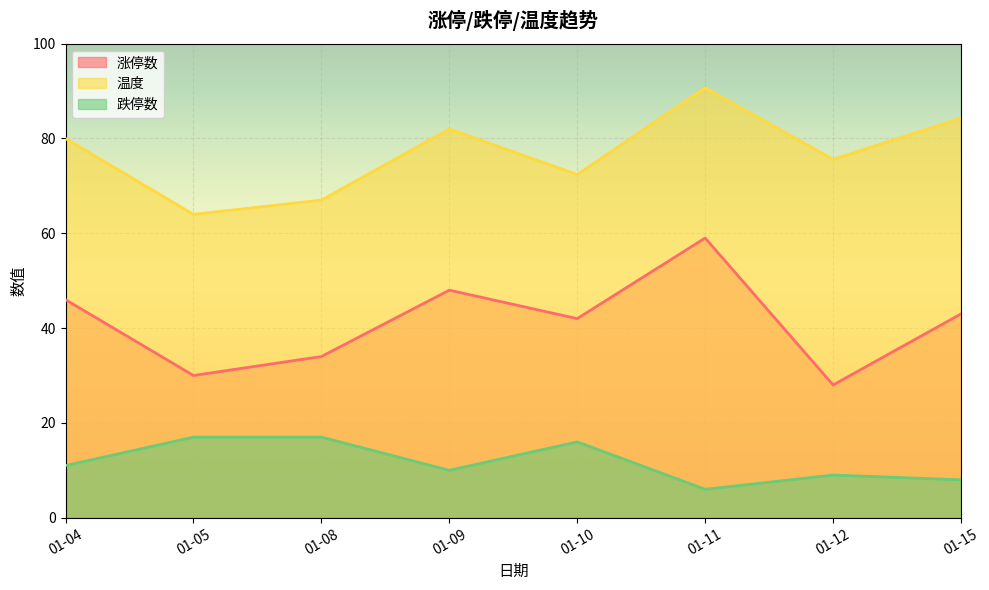

True or false: 跌停数 and 温度 cross at least once.

False